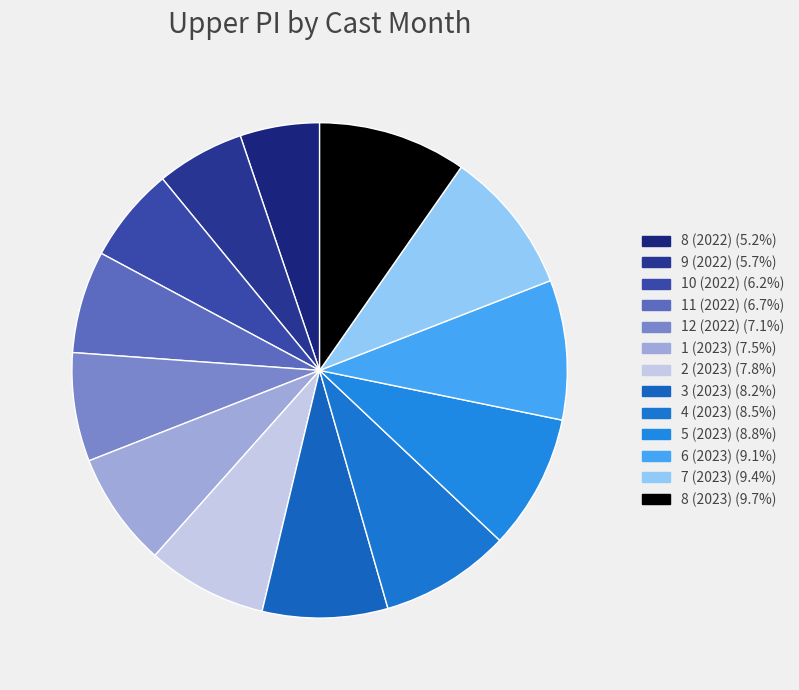

What percentage is NOT represented by 10 (2022)?

93.8%